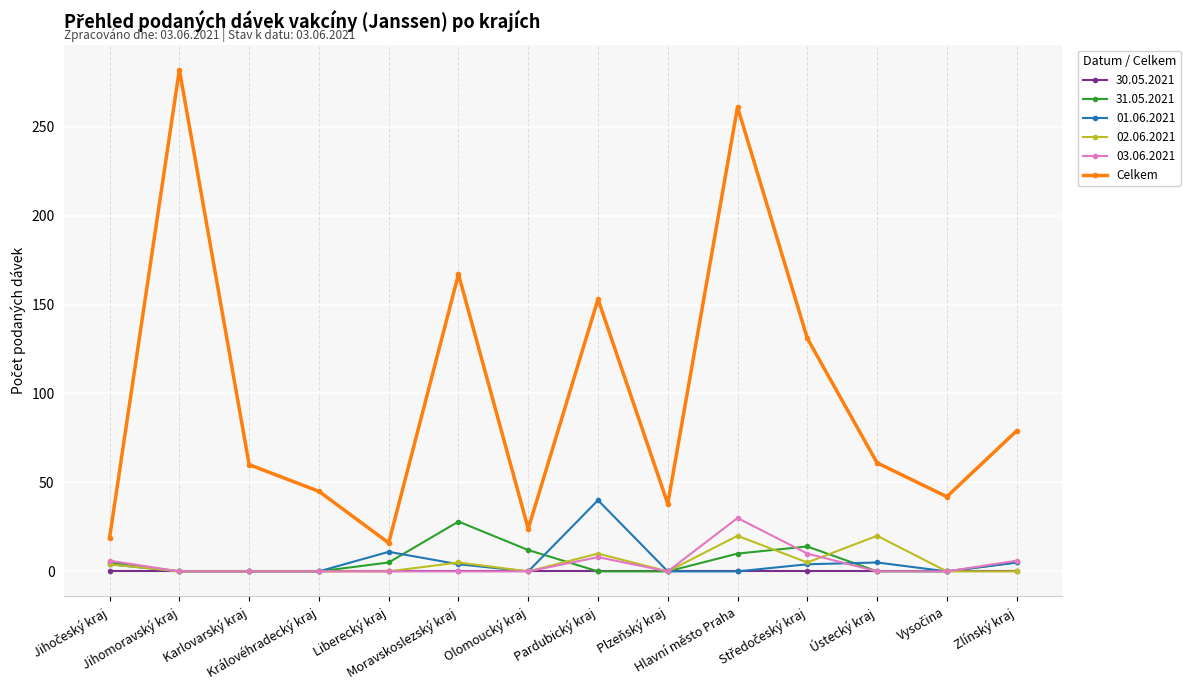

Which series has the largest total across all categories?

Celkem